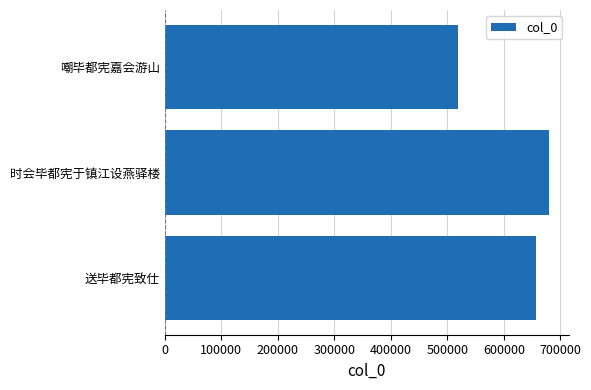

Which category has the highest value across all series?

时会毕都宪于镇江设燕驿楼